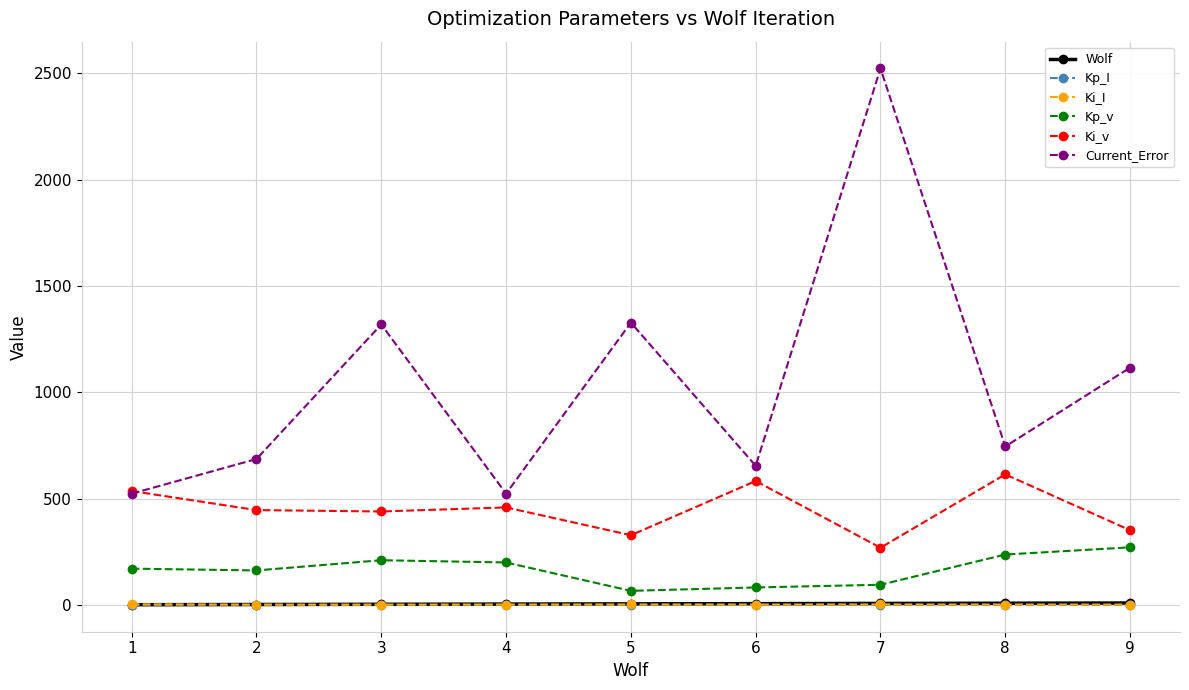

True or false: Current_Error and Kp_I intersect in this chart.

False